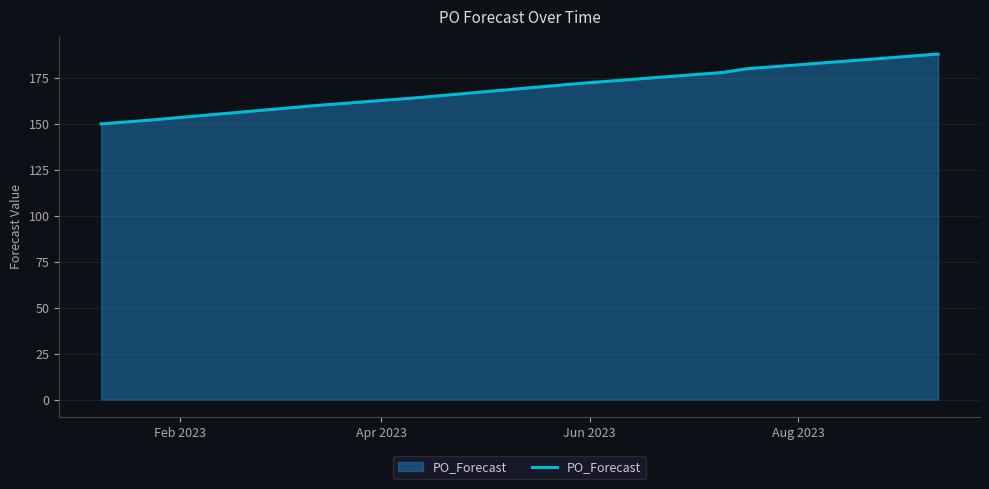

What is the minimum value shown in the chart?

150